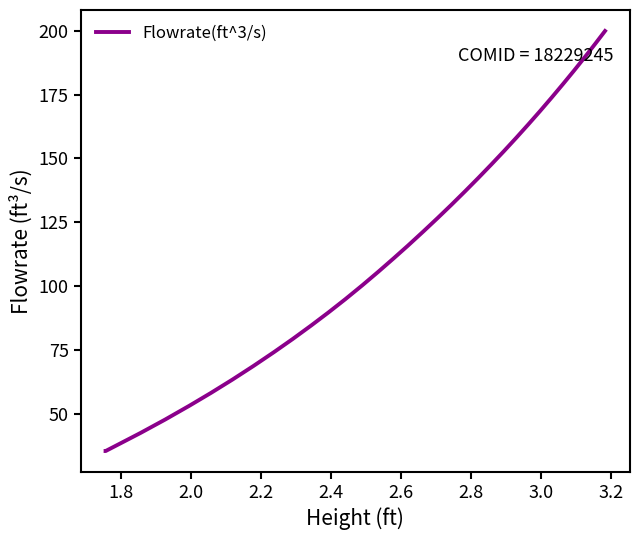

What is the difference between the maximum and minimum values?

164.6